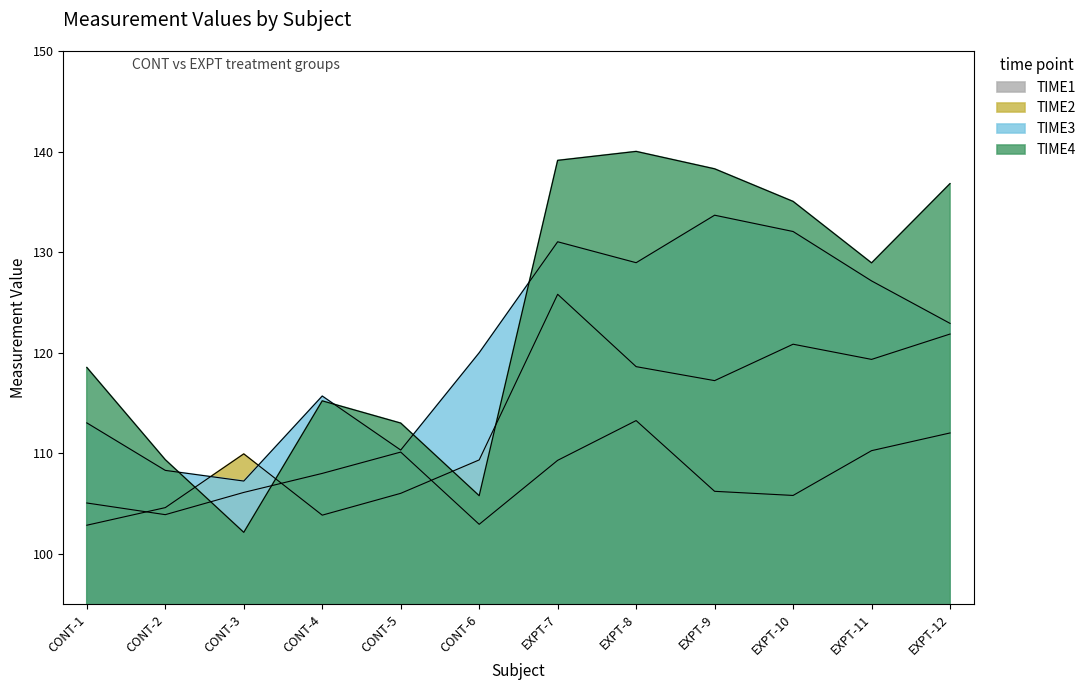

At CONT-1, list the series in order from smallest to largest.

TIME2, TIME1, TIME3, TIME4